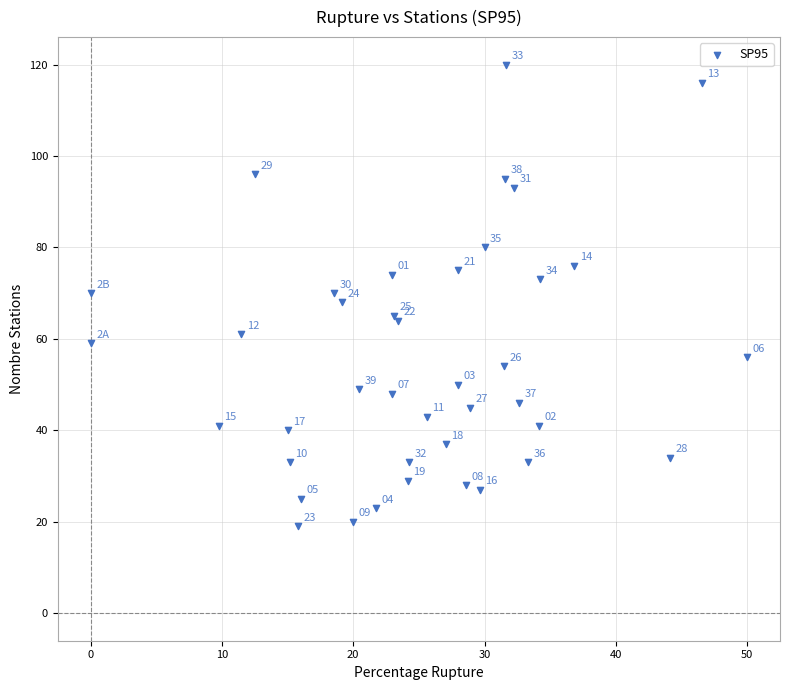

What Y value in the scatter plot is closest to 69?

68